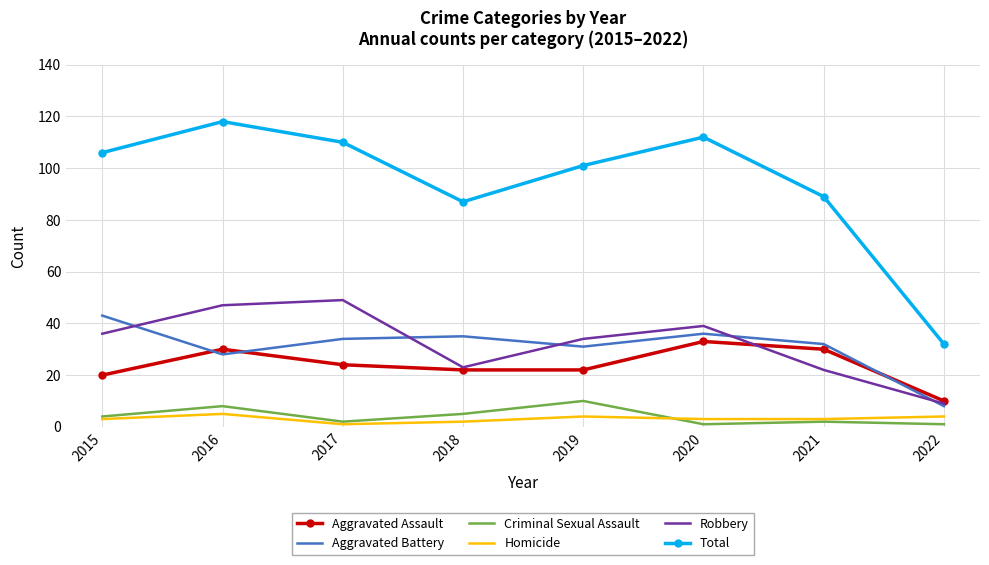

Which series has the largest range (max minus min)?

Total